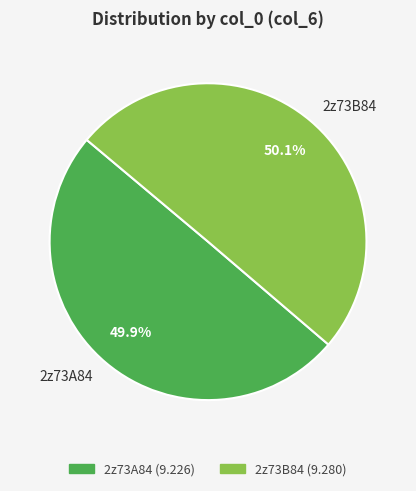

What is the total percentage of 2z73A84 and 2z73B84?

100.0%